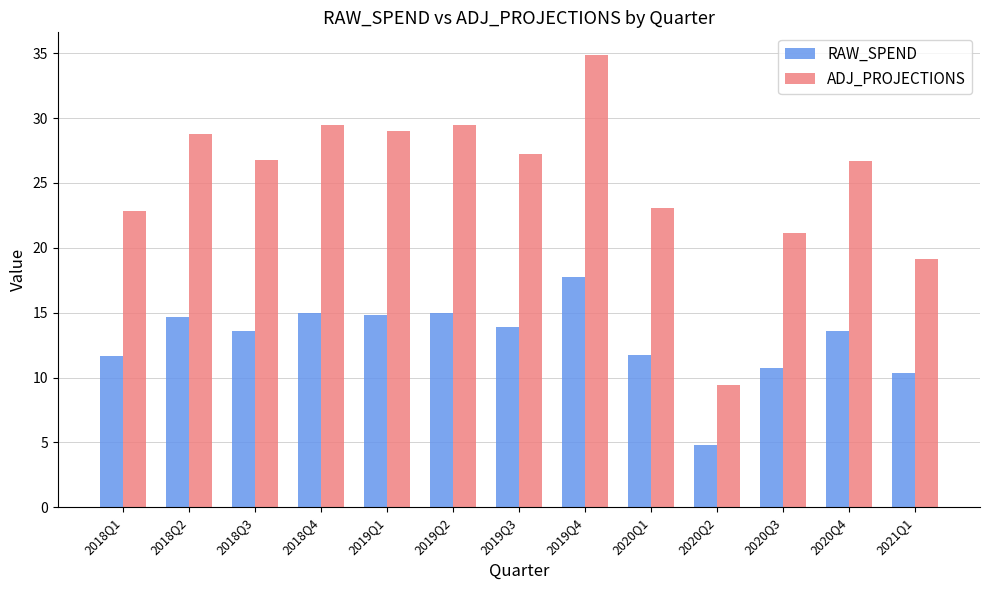

The value of RAW_SPEND at 2018Q2 is 14.7. True or false?

True